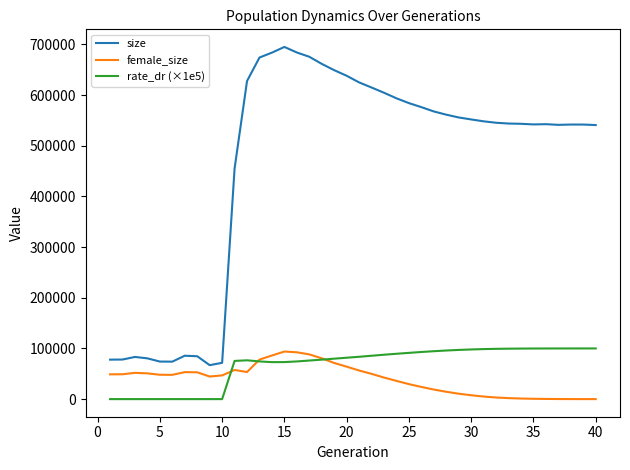

What is the maximum value shown in the chart?

694957.0